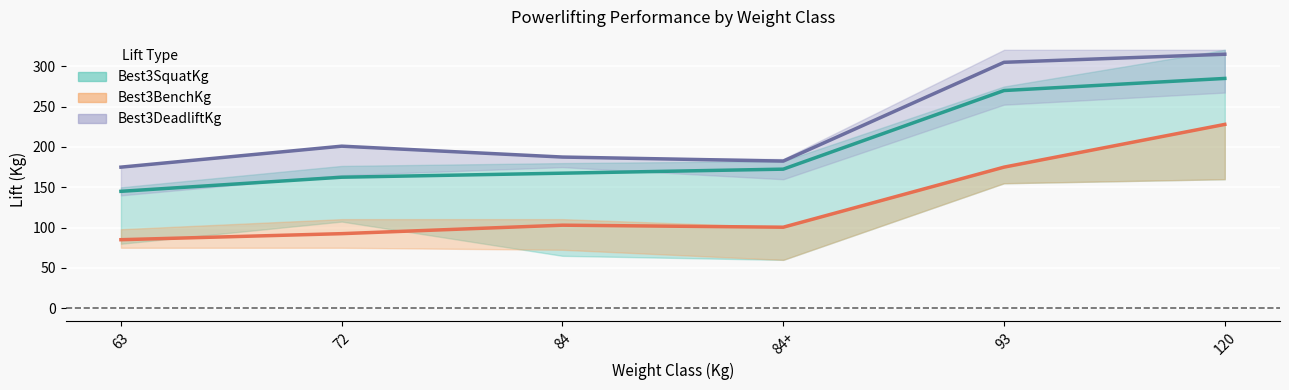

Which category has the lowest value in the Best3SquatKg series?

63